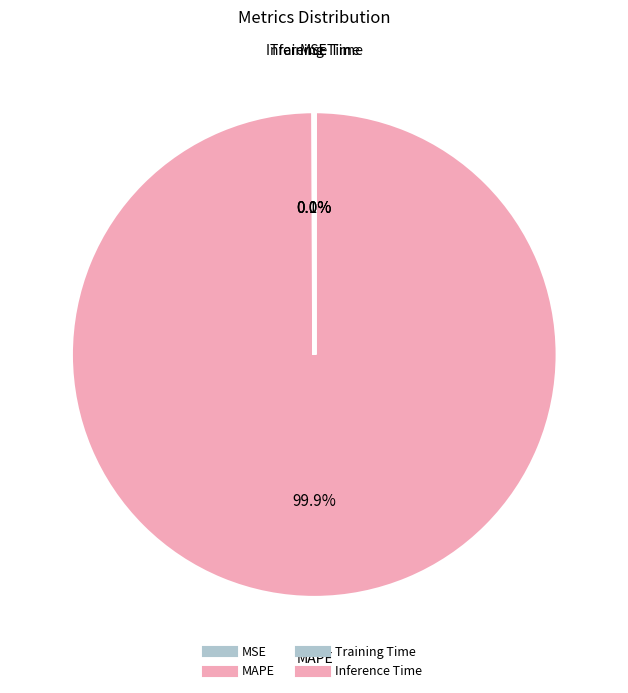

To the nearest percent, what is the combined percentage of MSE and MAPE?

100%